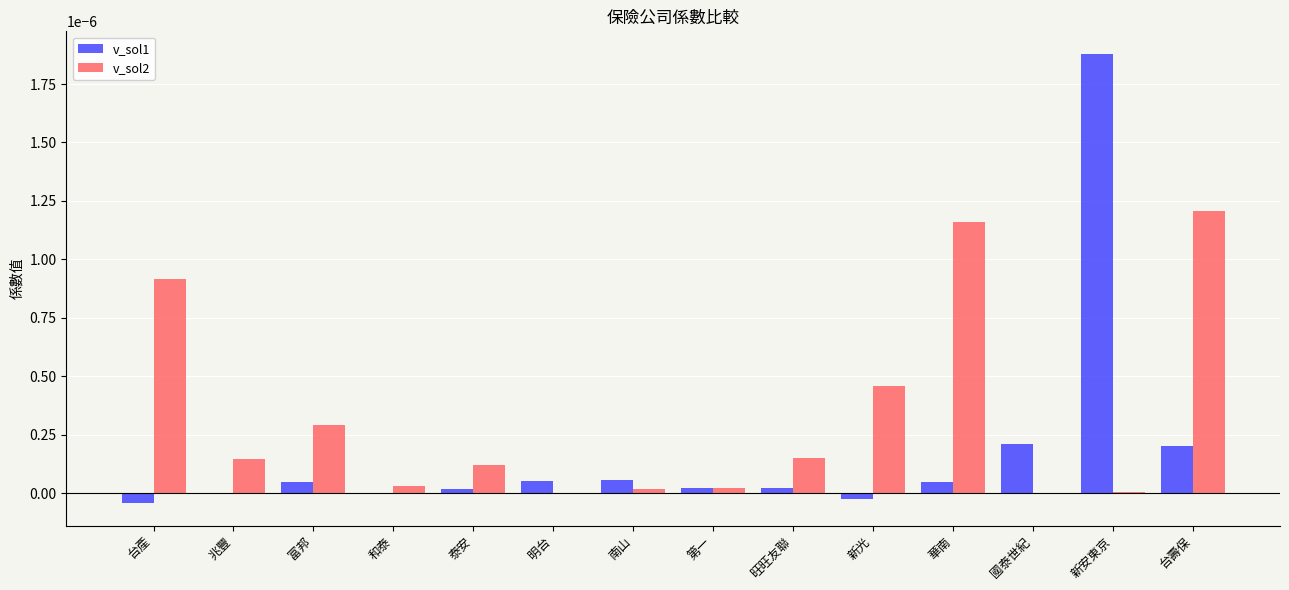

Which series has the widest spread of values?

v_sol1